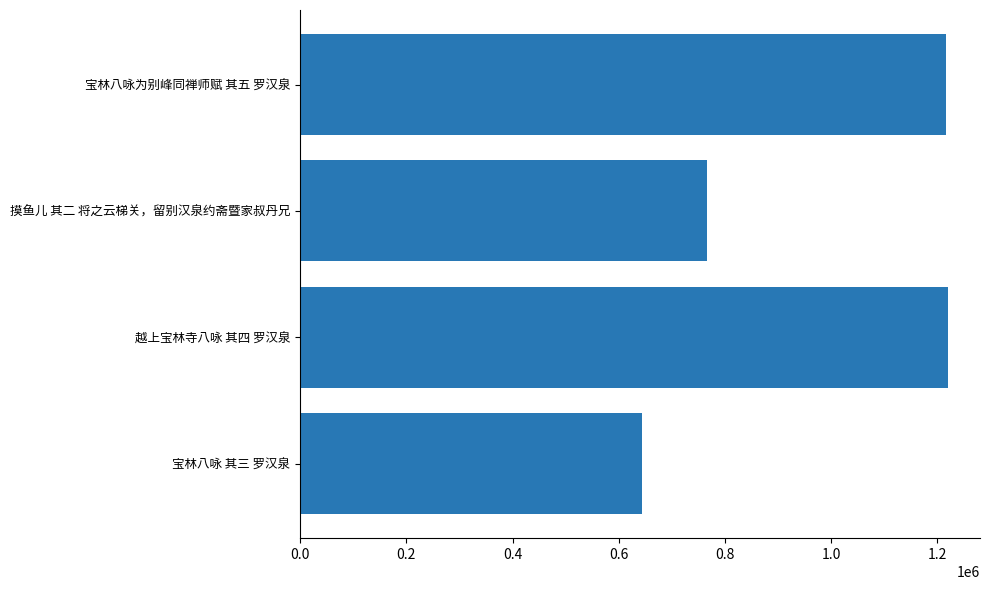

Read the value at 宝林八咏为别峰同禅师赋 其五 罗汉泉.

1217672